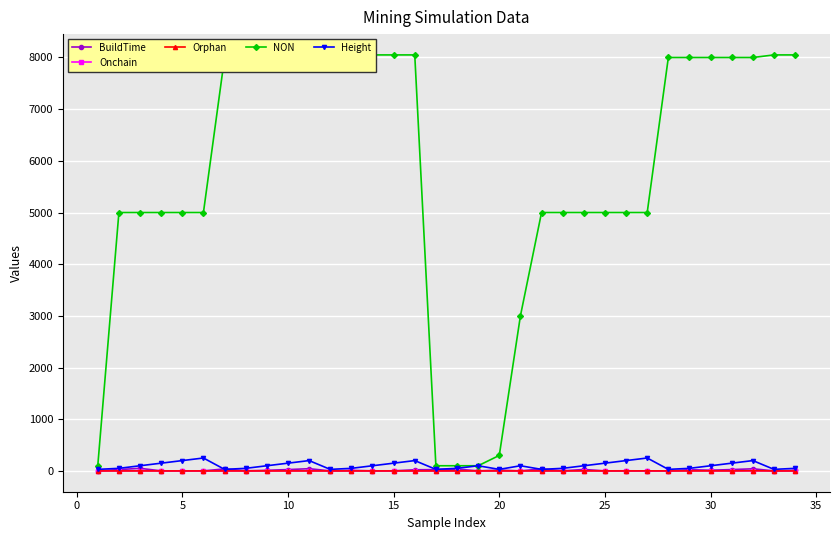

What is the difference between the second highest and minimum values in the NON series?

7950